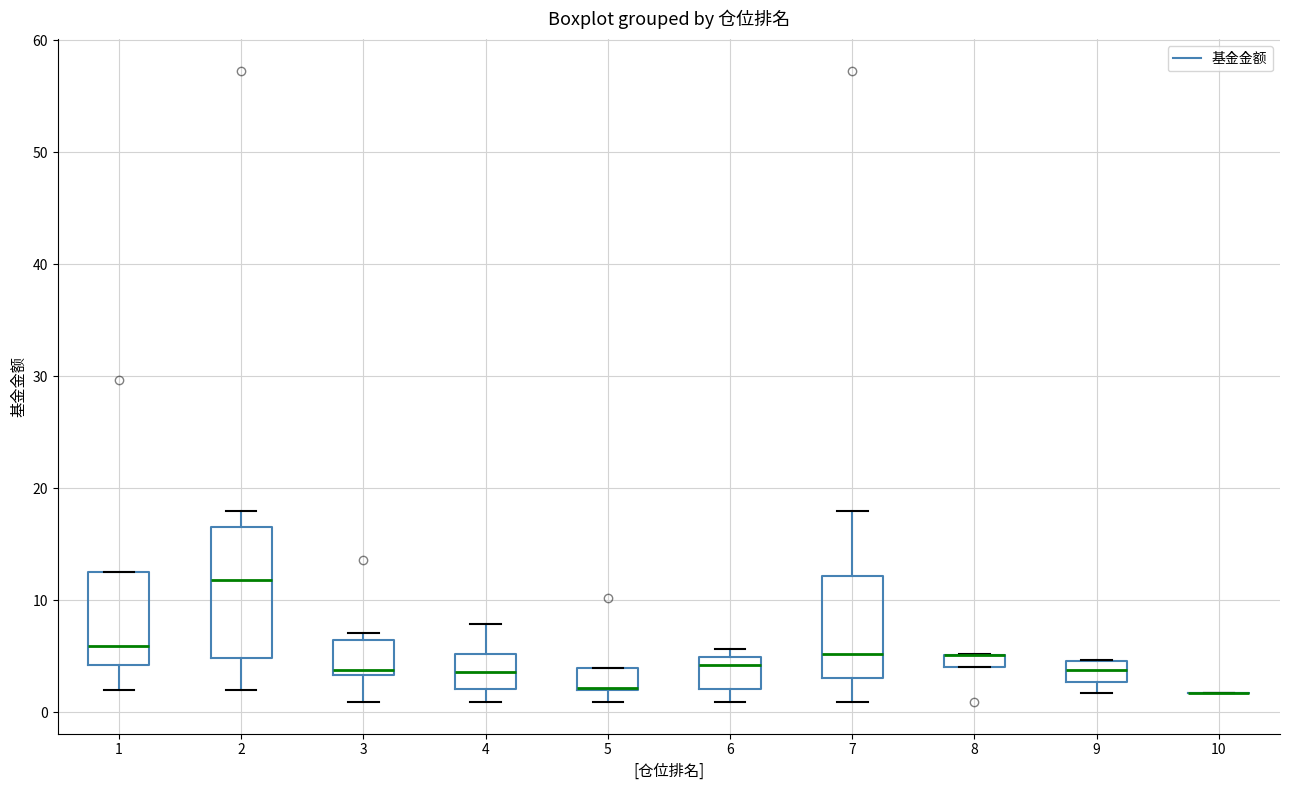

Comparing the boxes themselves (not the whiskers), which one is the tallest?

2